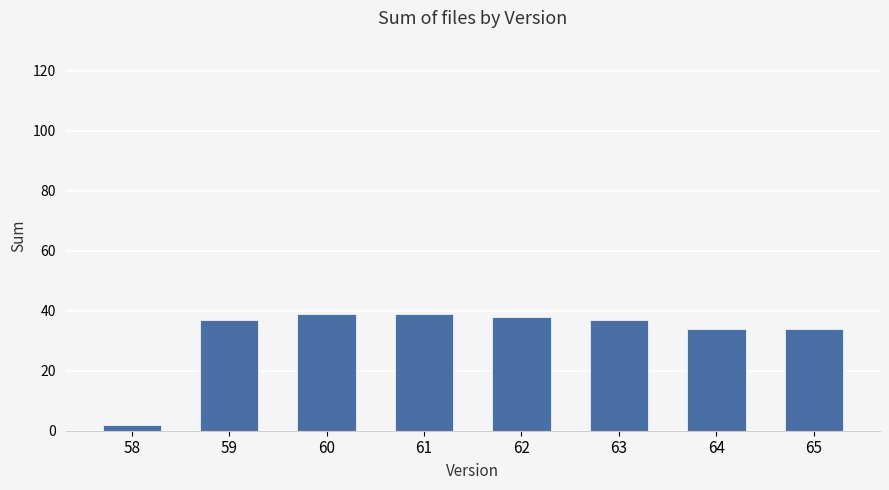

True or false: the data shows 59 at 64.

False